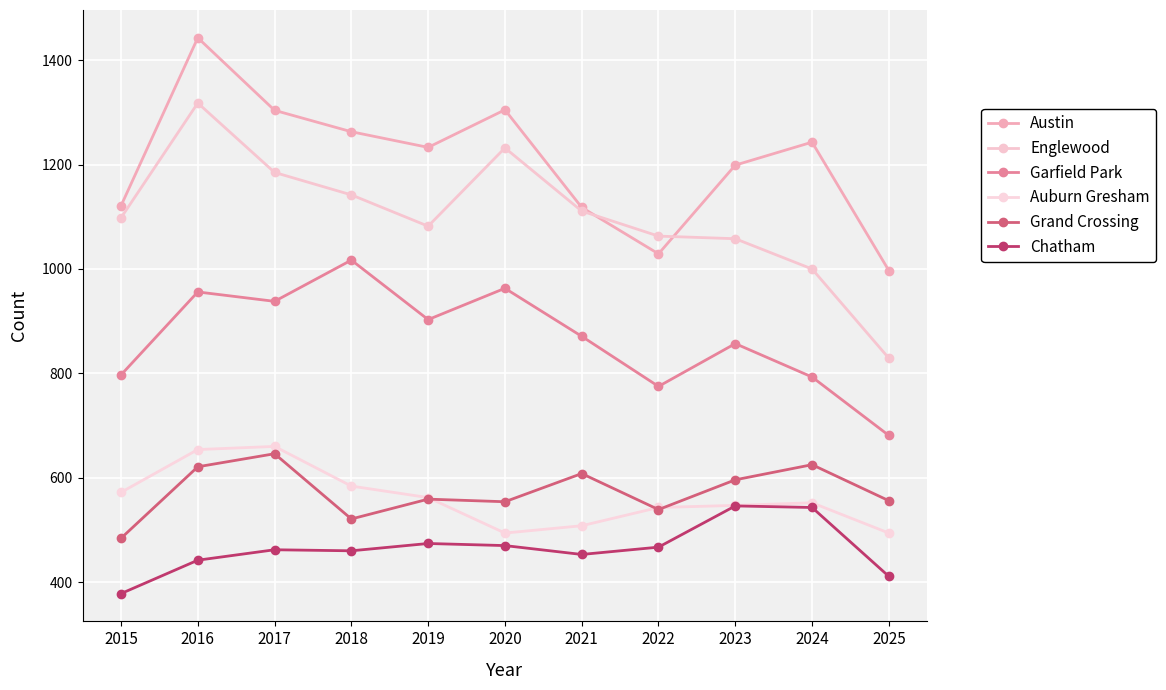

True or false: Garfield Park and Auburn Gresham cross at least once.

False